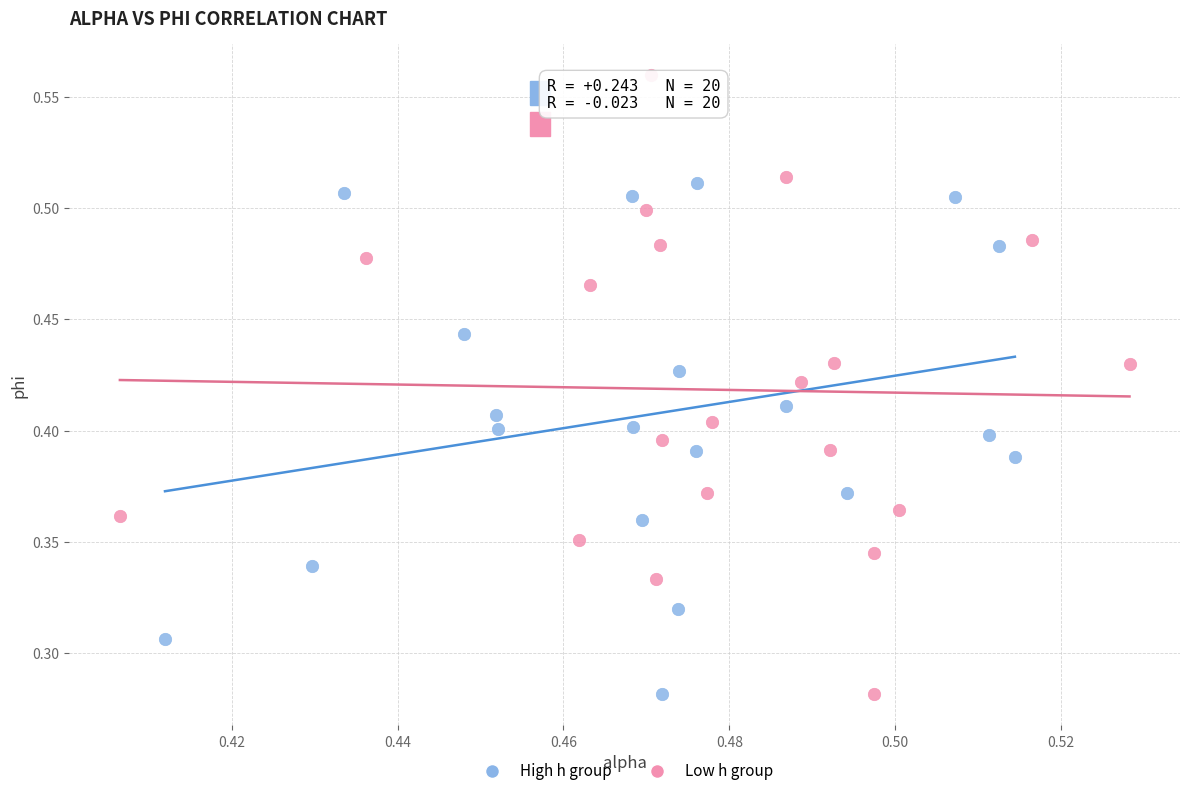

What are all the series names shown in the legend?

High h group, Low h group